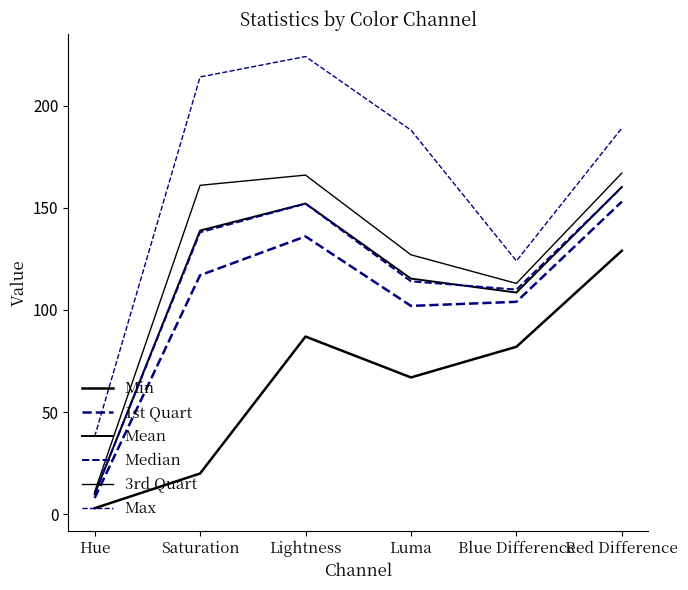

The value of 3rd Quart at Hue is 11.0. True or false?

True